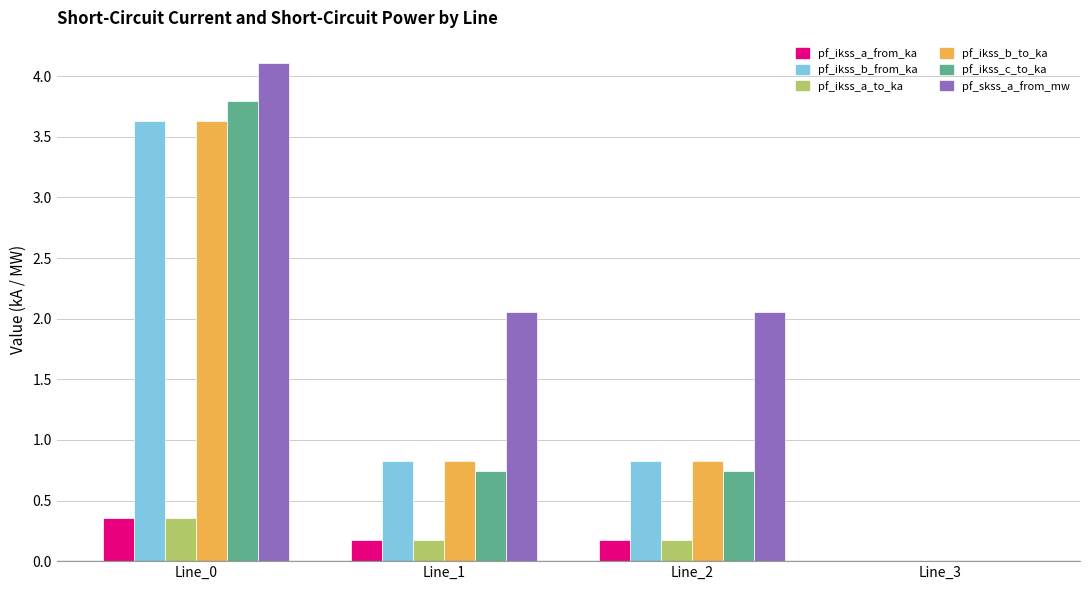

At which category is the sum across all series the highest?

Line_0